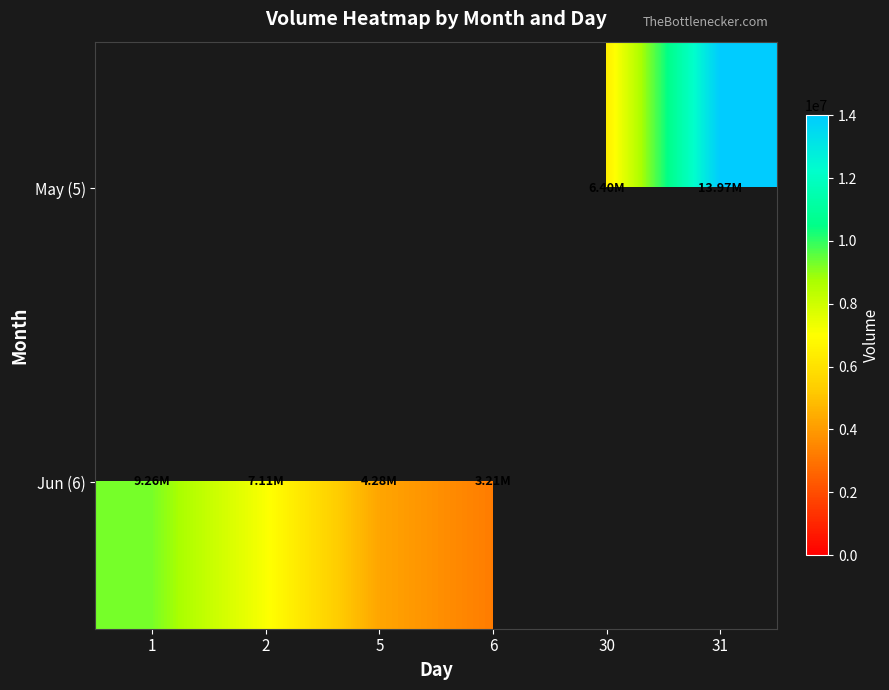

What is the highest value of the Jun (6) series?

9263015.0